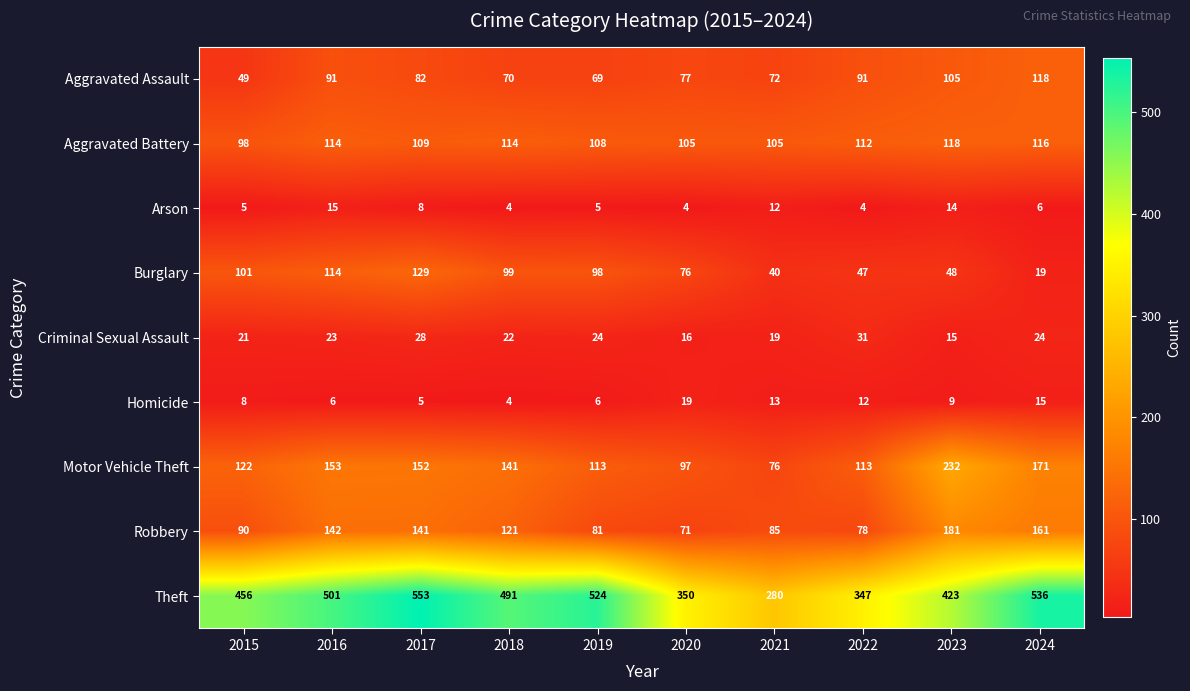

What is the total value across all series at 2022?

835